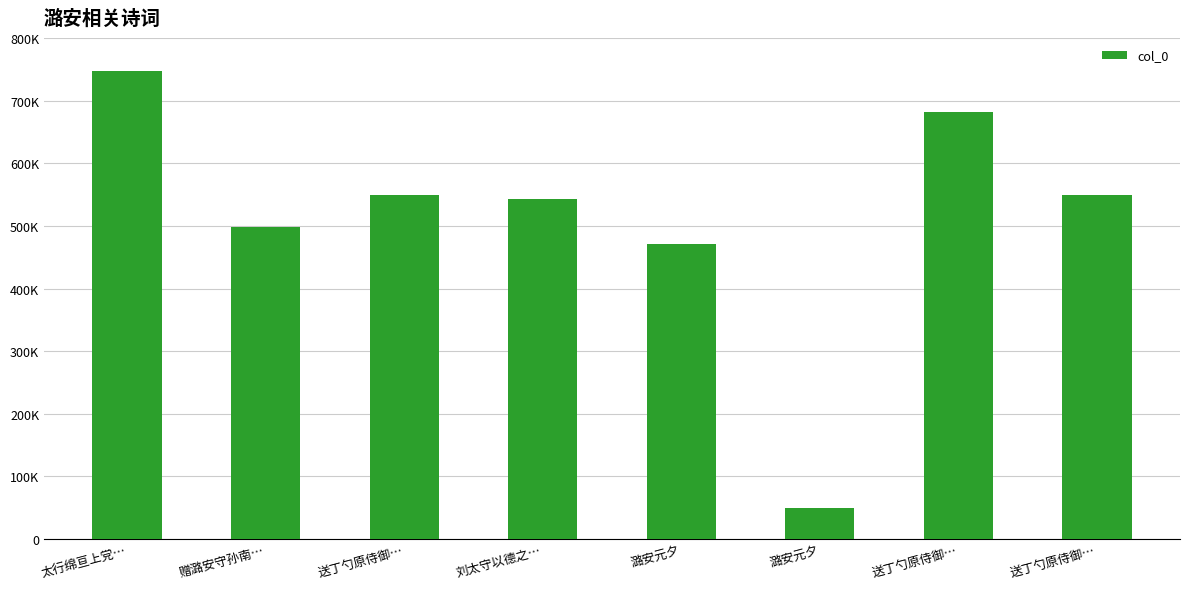

Are the bars horizontal?

No